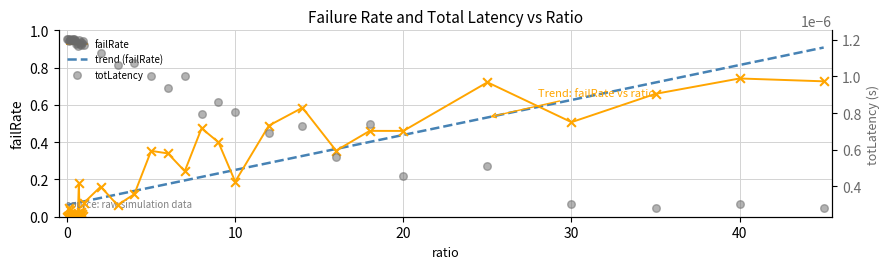

At which category is the sum across all series the highest?

40